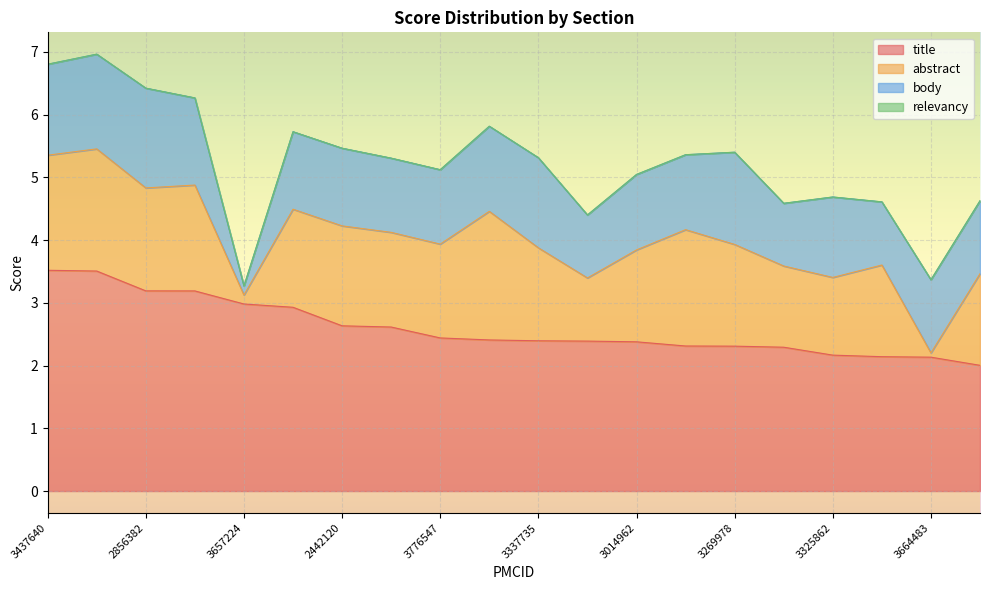

True or false: relevancy and body cross at least once.

False